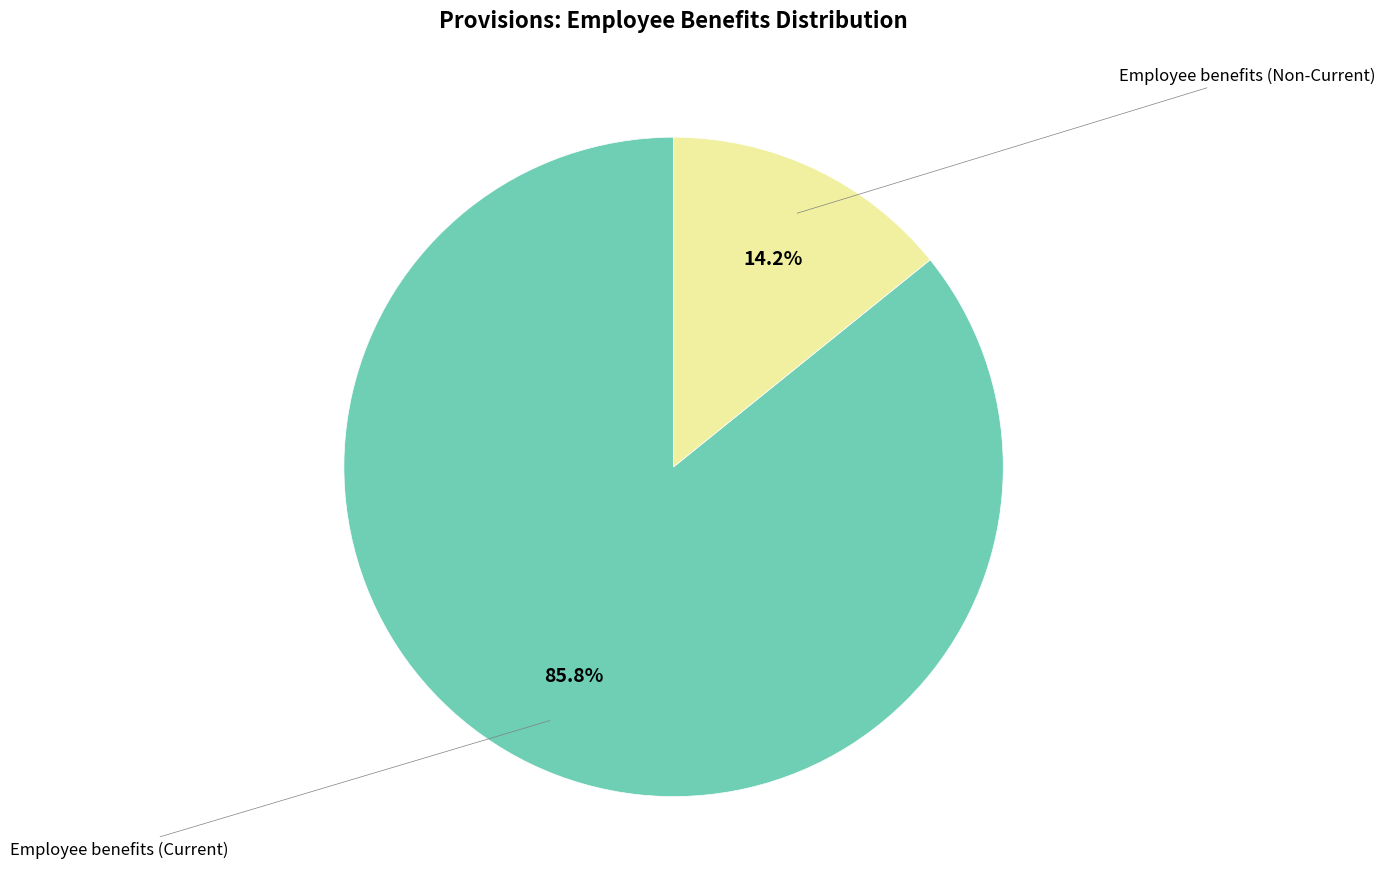

Does any single category account for the majority?

Yes